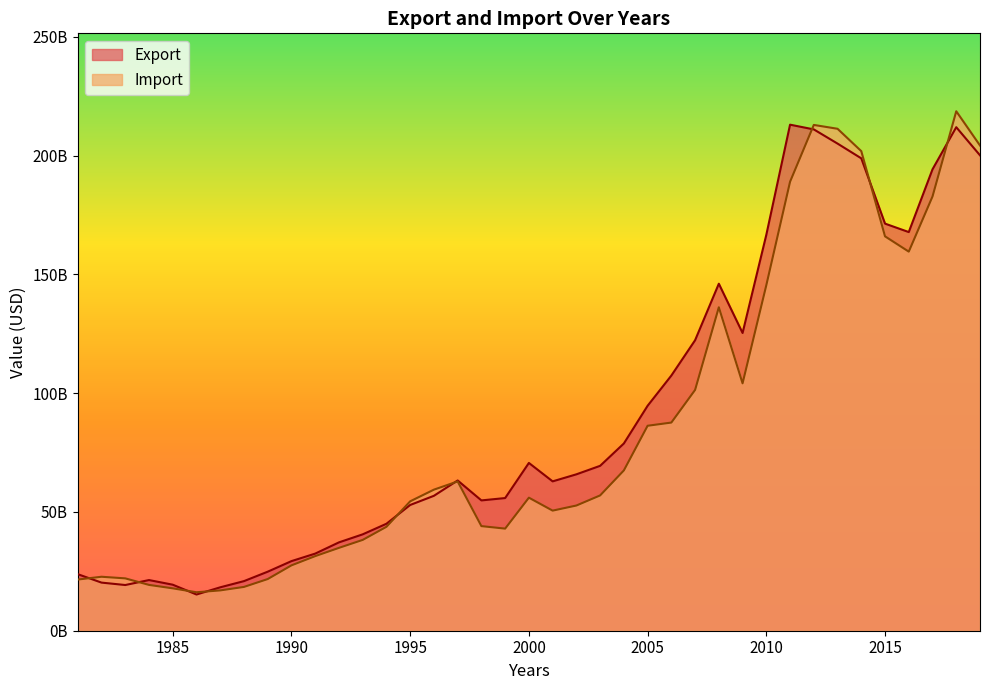

Reading left to right, extract all data points from this chart.

Export: 23797000000.0	20251000000.0	19235000000.0	21324000000.0	19371000000.0	15240000000.0	18271000000.0	20878000000.0	24849000000.0	29295000000.0	32457000000.0	37187000000.0	40566000000.0	45020000000.0	52923000000.0	56787000000.0	63239000000.0	54849971800.0	55840471034.8	70621521117.0	62865023700.0	65828023965.0	69402126374.1	78813558769.0	94679537822.5	107400056941.6	122265544100.1	146055150859.0	125322055265.4	166636323443.4	212996855848.9	211006612793.0	205033131237.1	198823722296.1	171345363235.0	167793327281.5	194210168760.0	211931832768.6	200096945380.8
Import: 21540000000.0	22716000000.0	22037000000.0	19286000000.0	17840000000.0	16194000000.0	16972000000.0	18437000000.0	21749000000.0	27511000000.0	31398000000.0	34874000000.0	38222000000.0	43738000000.0	54461000000.0	59379000000.0	62830000000.0	44030357373.2	42974513498.1	56002463130.4	50548622608.7	52696753632.6	56946585710.0	67472159280.6	86268317494.3	87614055150.3	101353828118.9	136137392331.9	104131018987.5	145424174547.8	188975131090.4	212891028322.4	211270240988.8	201850847350.4	165993464222.8	159559002321.5	182775400031.2	218645206075.8	204230009621.3